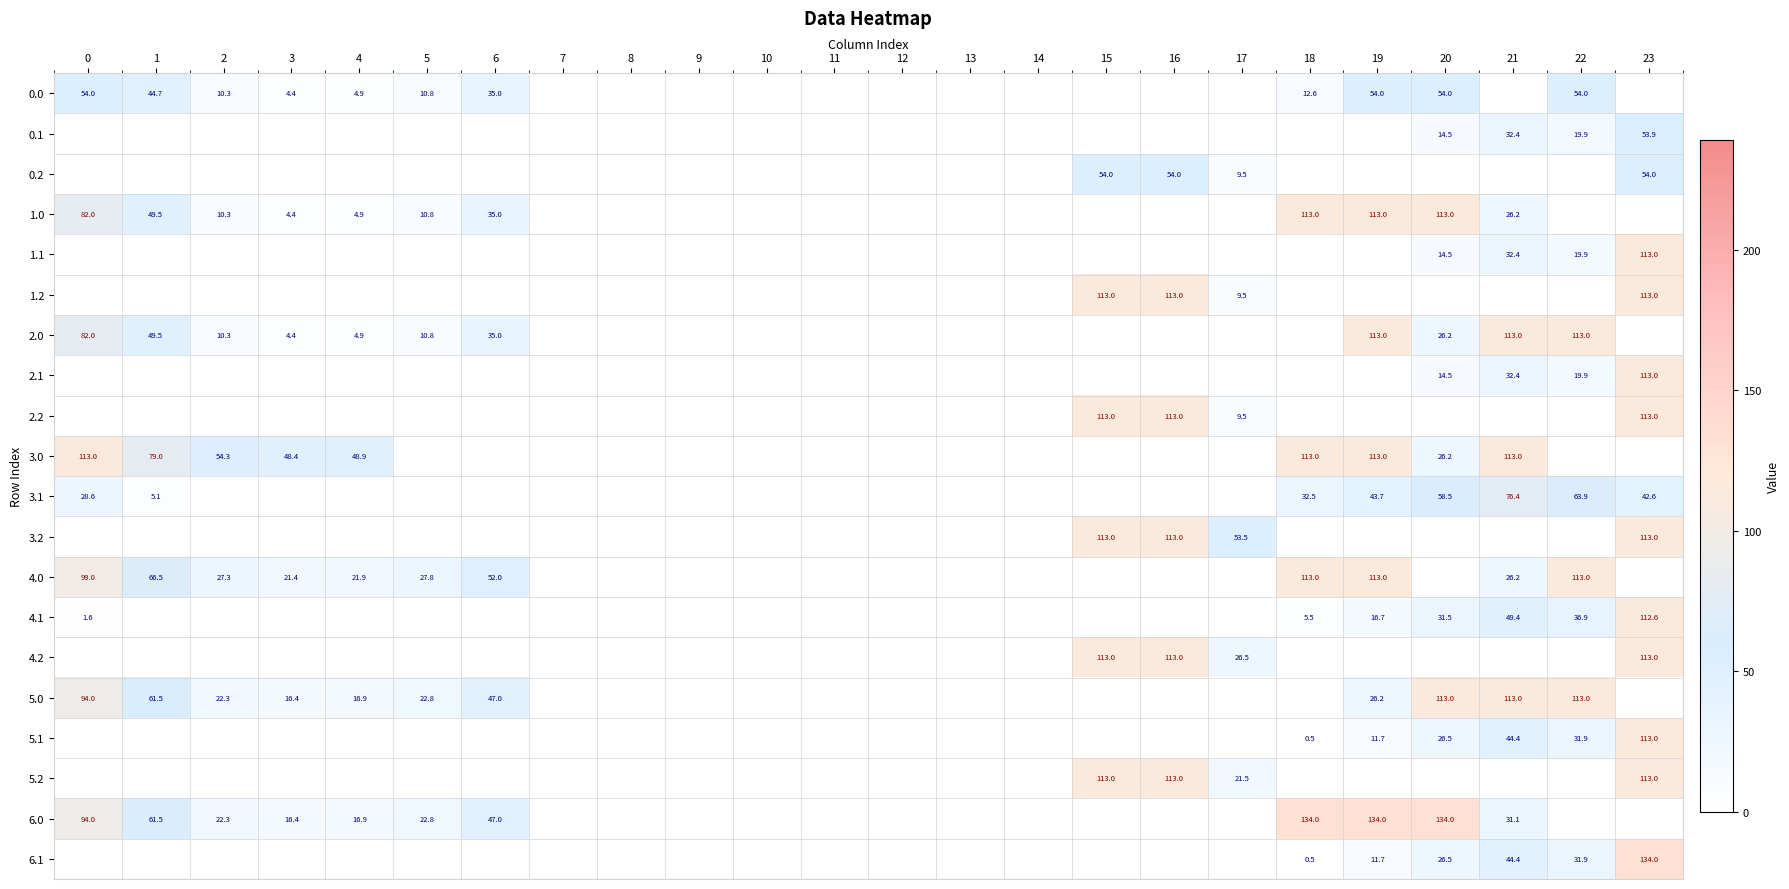

True or false: 1.0 has a value of 14.4 at 2.

False